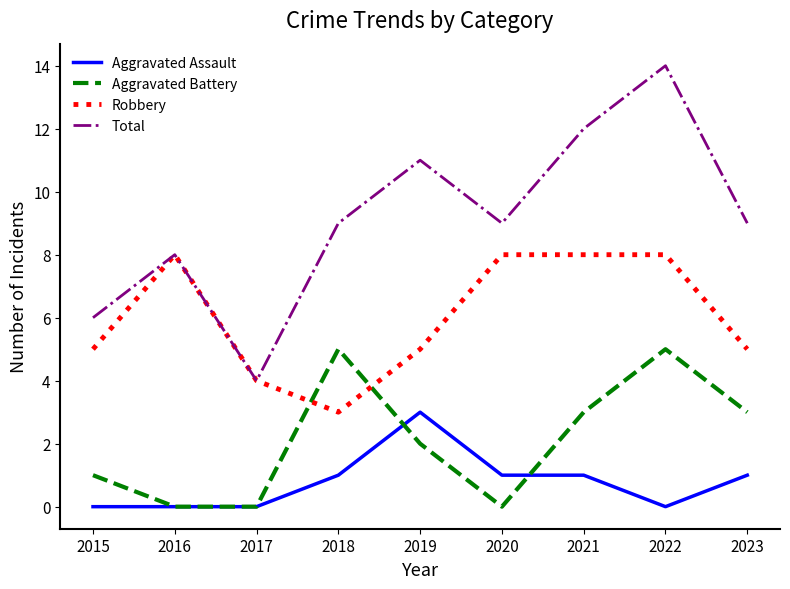

How many lines are shown in the chart?

4